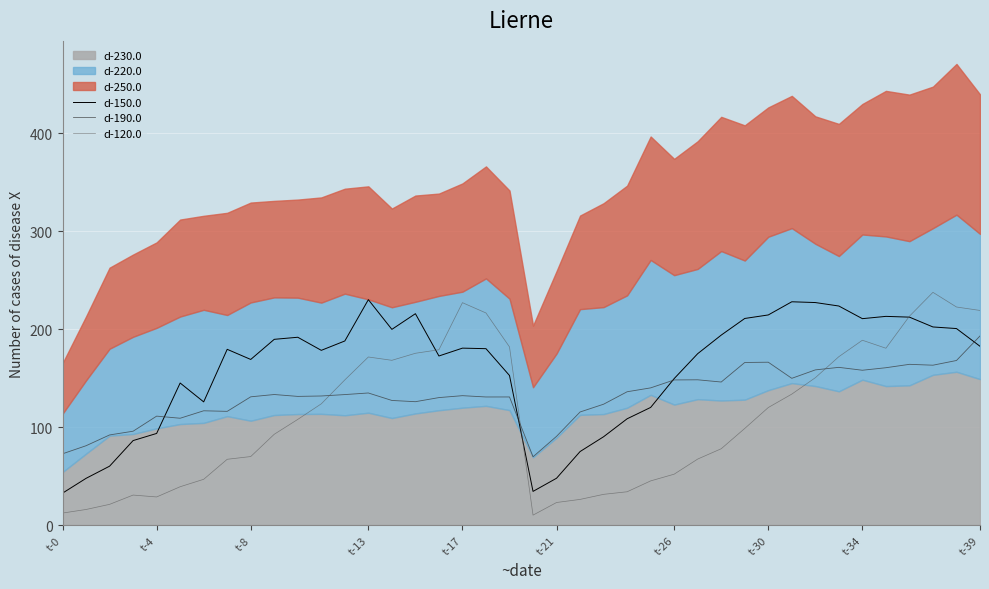

True or false: d-120.0 and d-190.0 cross at least once.

True